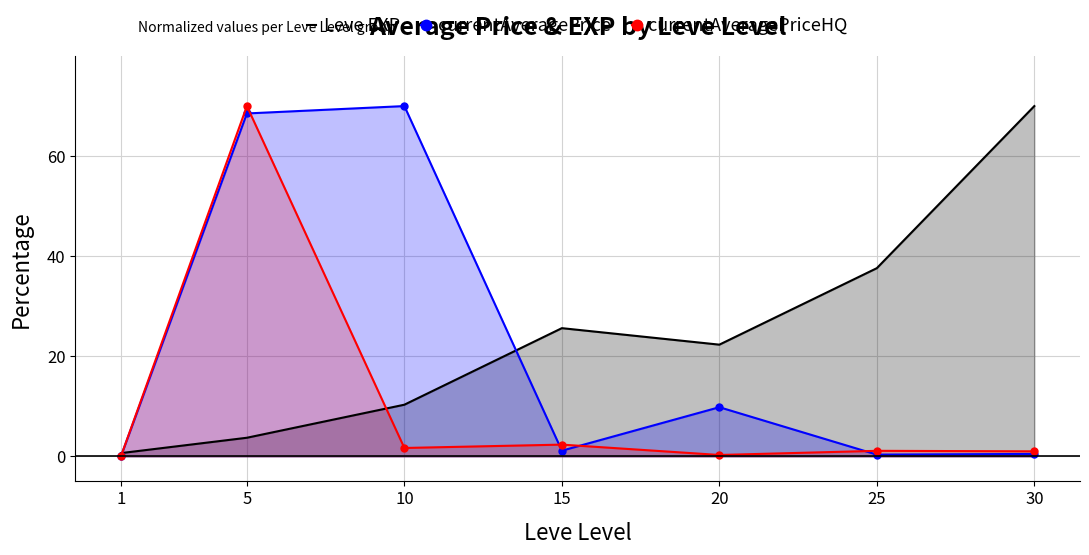

What is the difference between the Leve EXP values at 25 and 30?

32.4